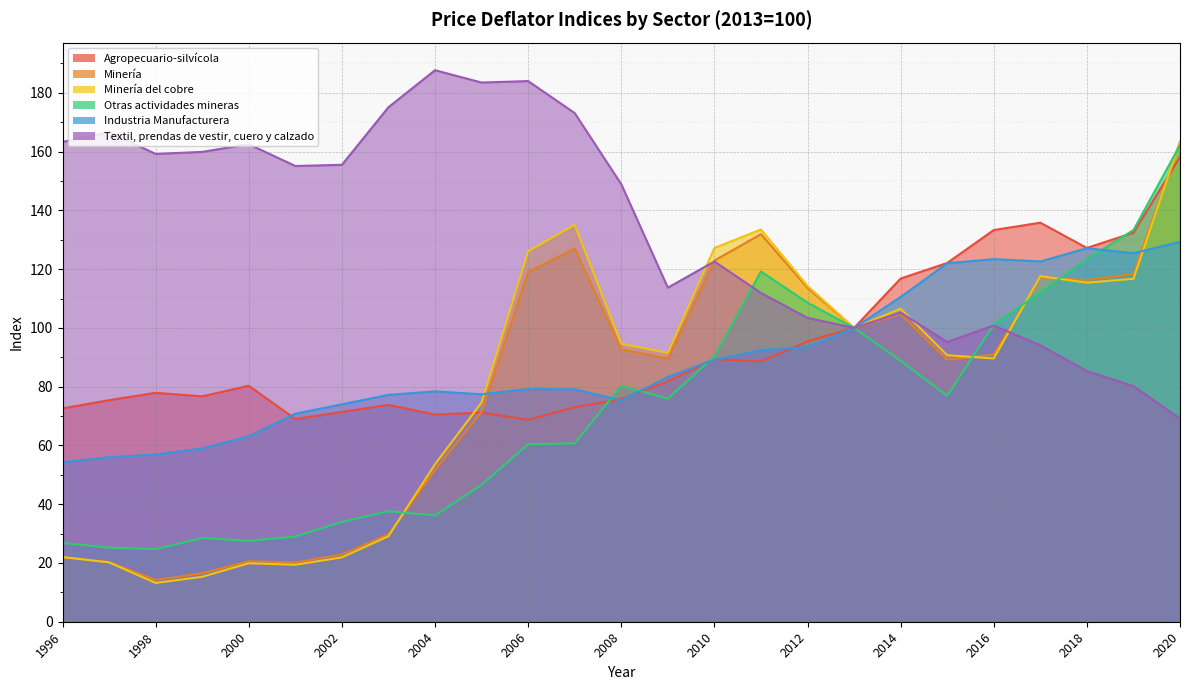

The value of Agropecuario-silvícola at 2013 is 100.0. True or false?

True